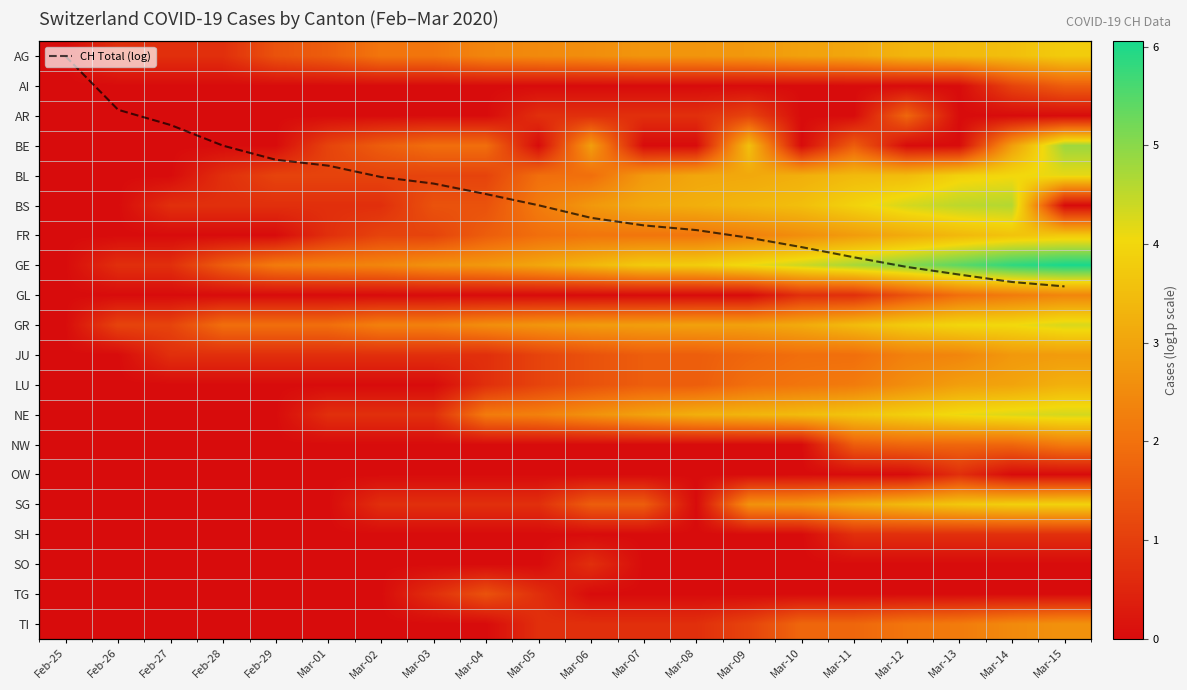

Is the value of JU at Mar-01 greater than the value of TI at Mar-09?

No